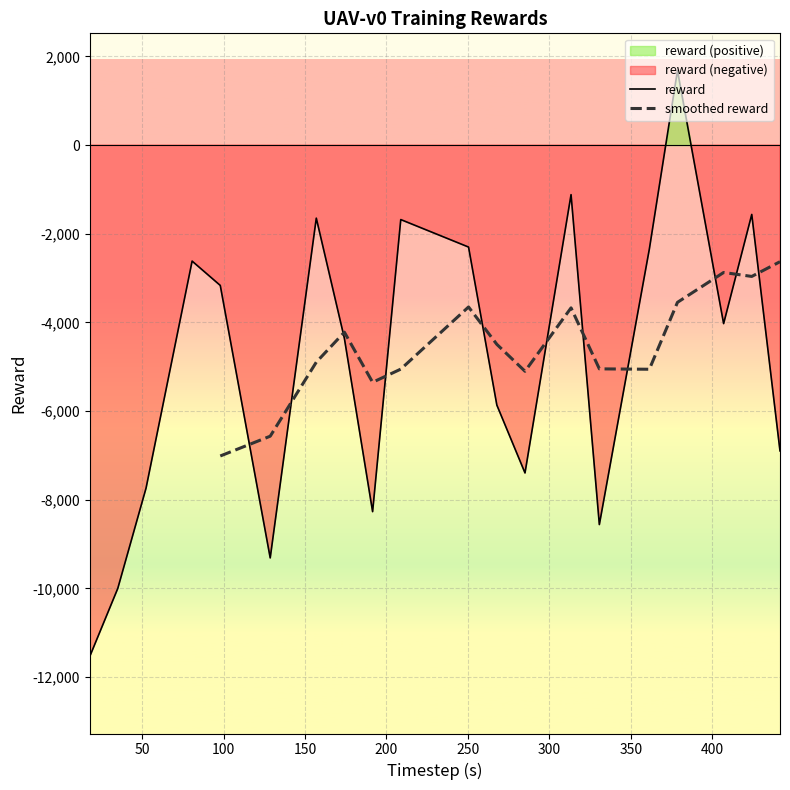

True or false: there are more than 1 points higher than both neighbors.

True